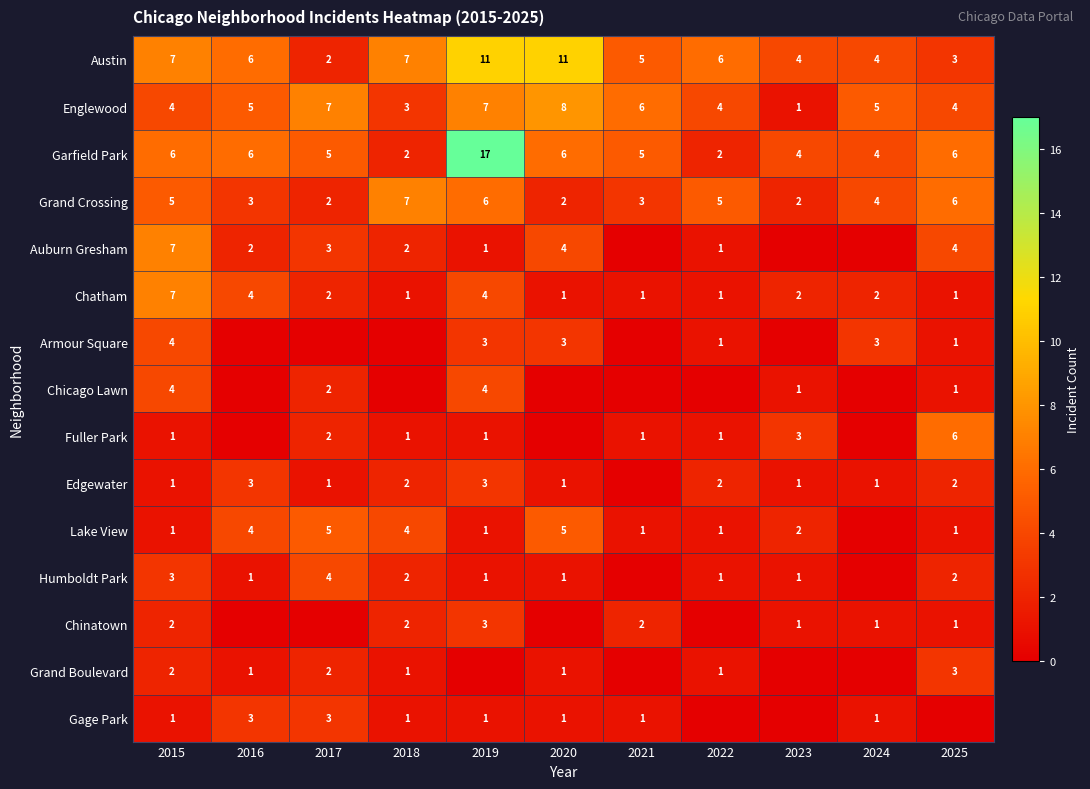

At how many categories does at least one series exceed 10?

2